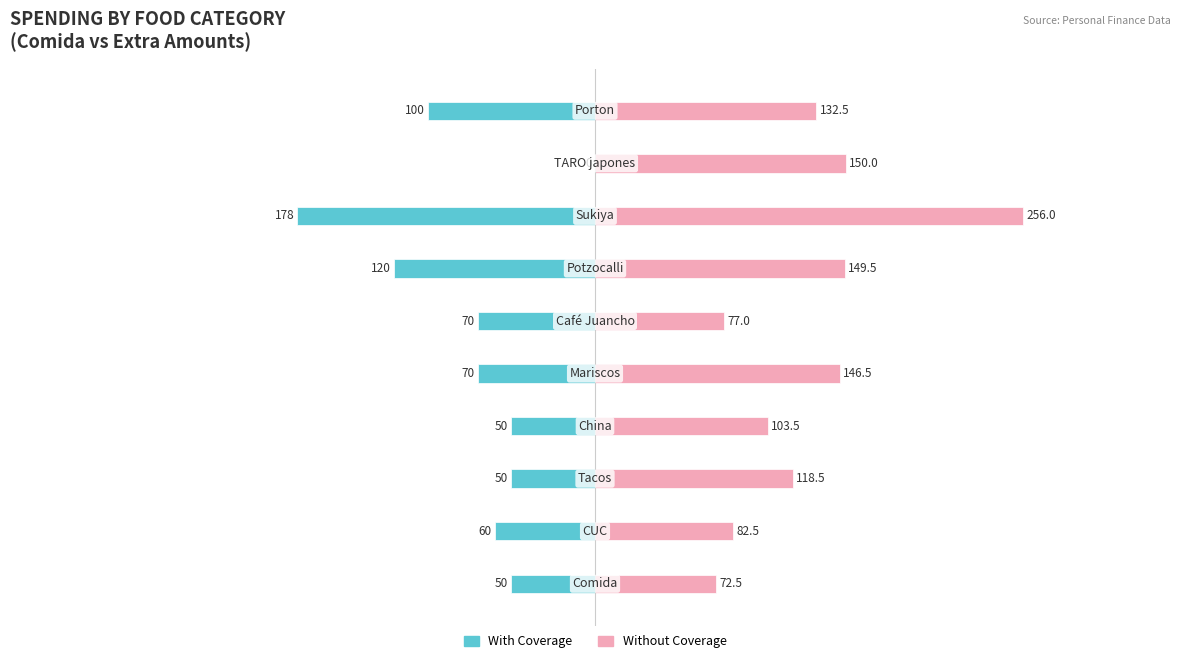

The Without Coverage series shows 202.5 at 9. True or false?

False